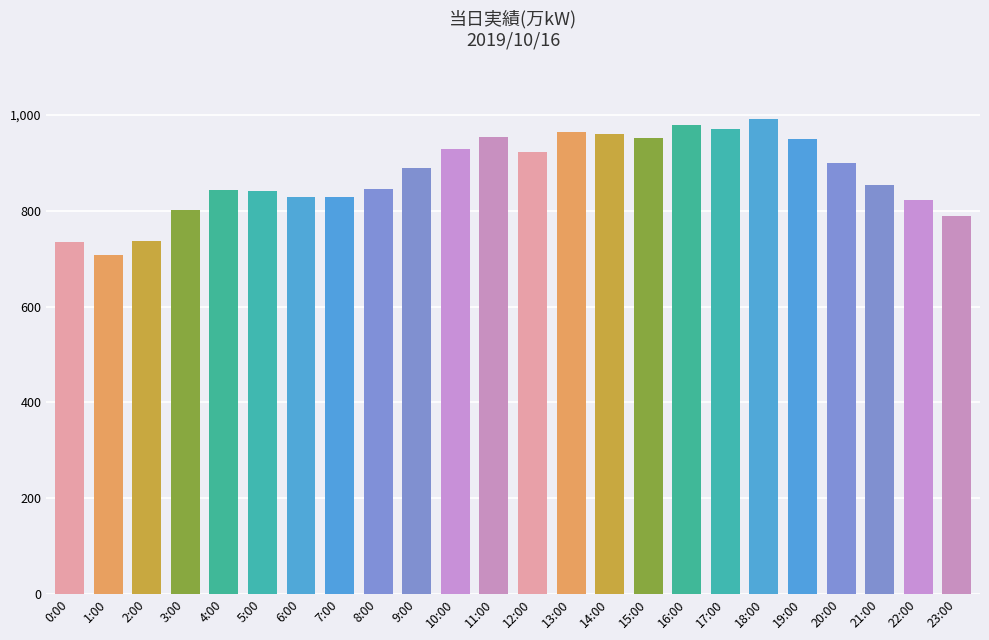

What is the minimum value shown in the chart?

708